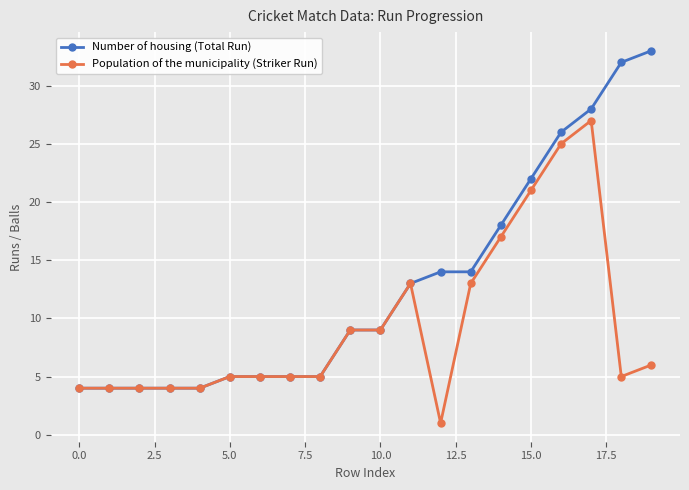

Which series has the widest spread of values?

Number of housing (Total Run)